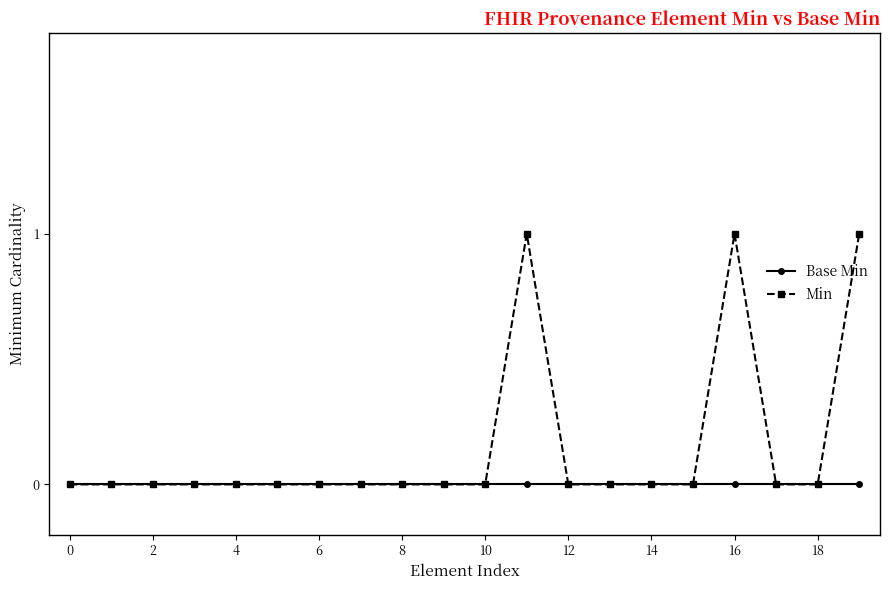

Which series has the widest spread of values?

Min